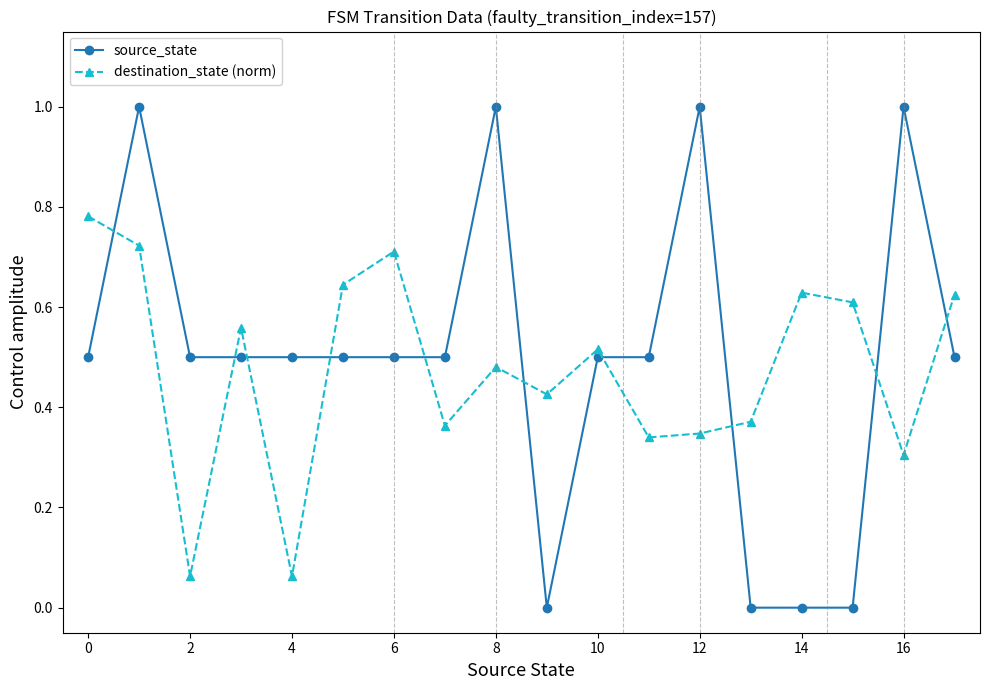

How many times do source_state and destination_state (norm) cross each other?

10